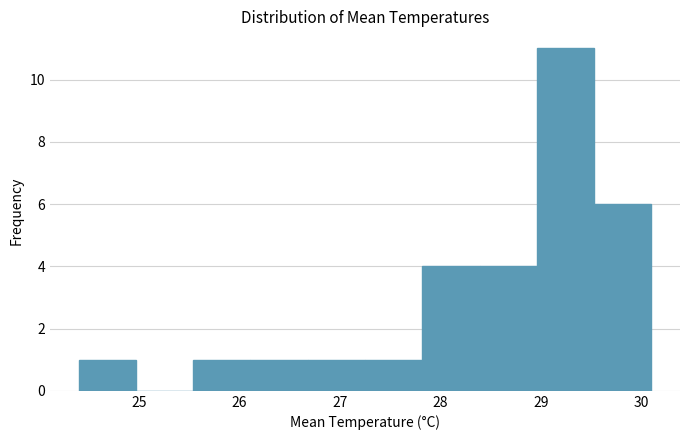

How tall is the bar that spans 26.11 to 26.68 on the x-axis? Neither the bar edges nor the heights are printed on the chart, so give them approximately, as read against the axes.

1